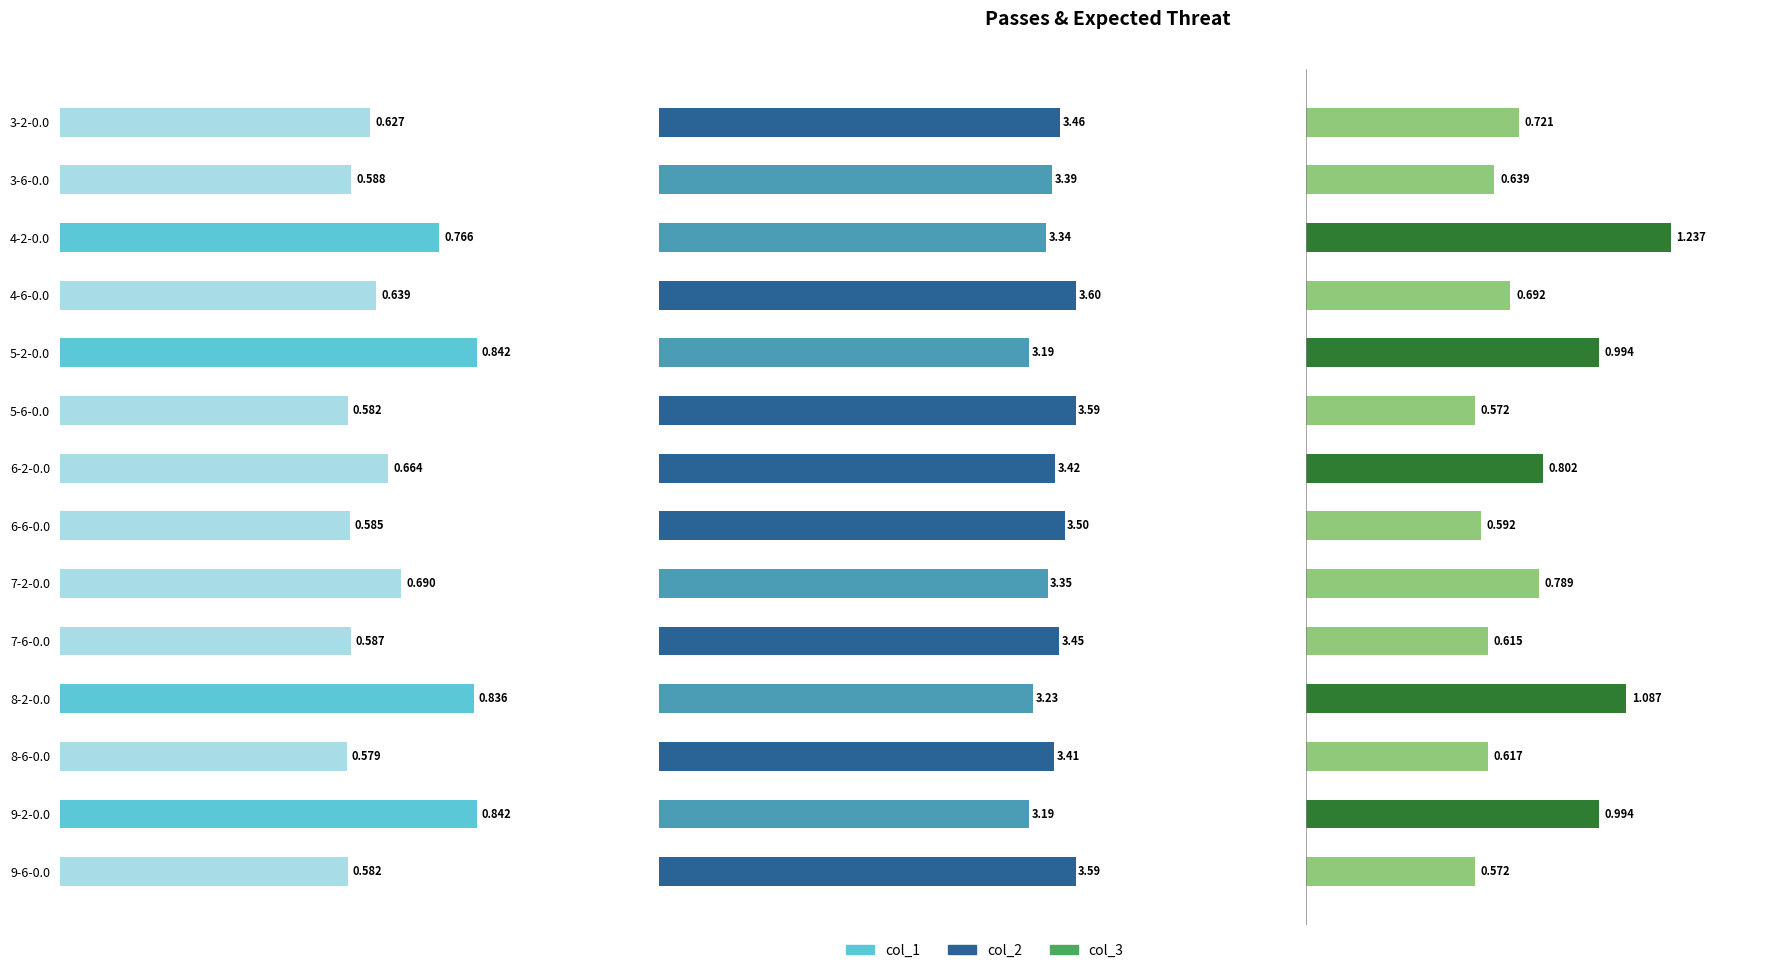

What is the sum of all col_1 values?

9.4